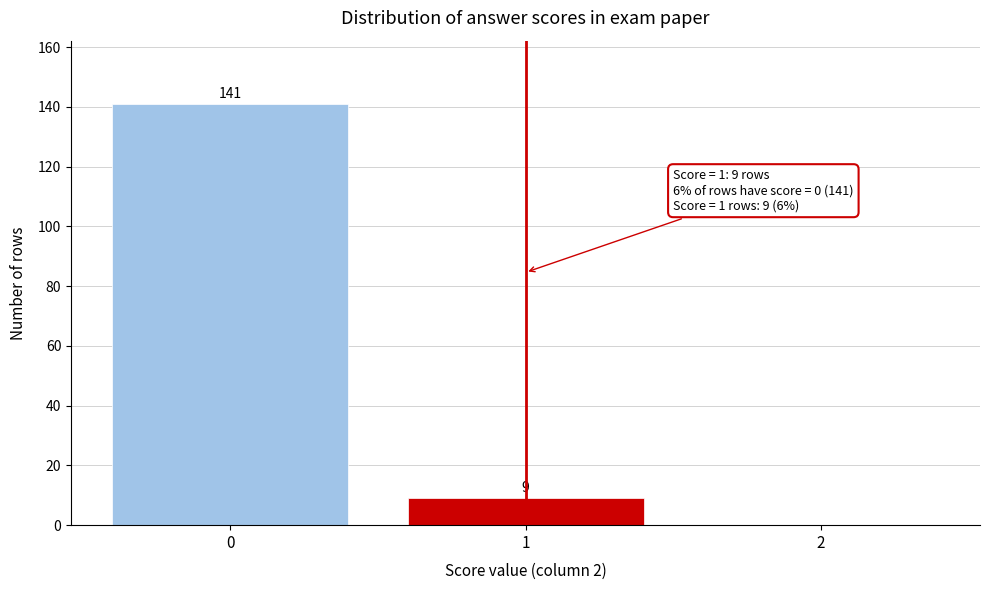

Over which range of the x-axis is the bar tallest?

-0.5 to 0.5